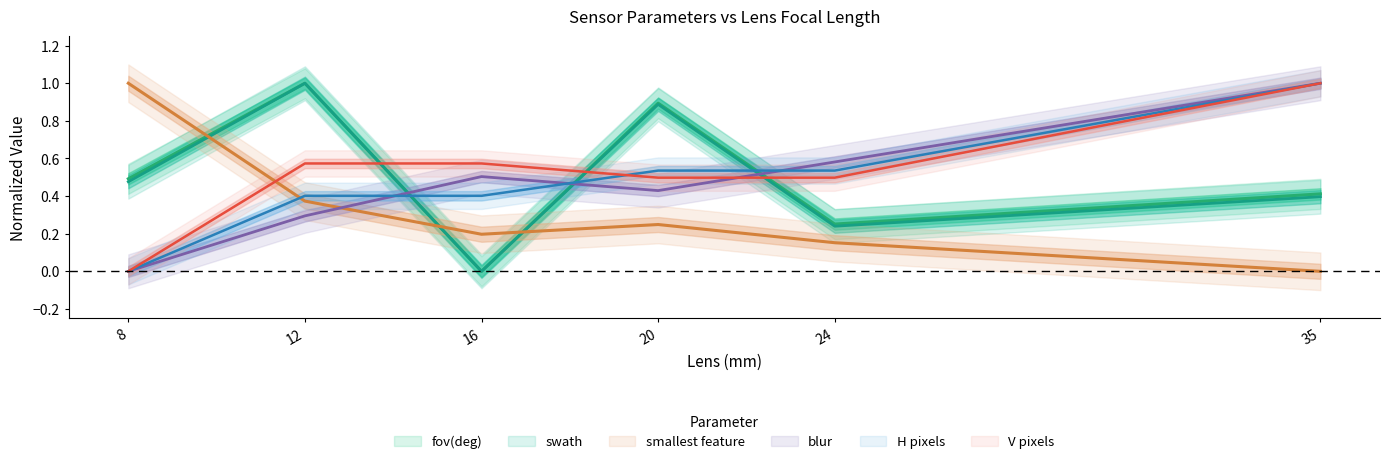

Rank the series by their maximum value, from highest to lowest.

fov(deg), swath, smallest feature, blur, H, V